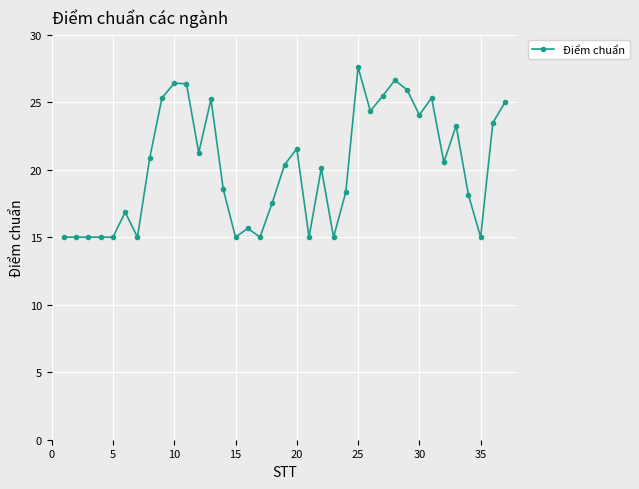

What is the difference between the maximum and minimum values?

12.6